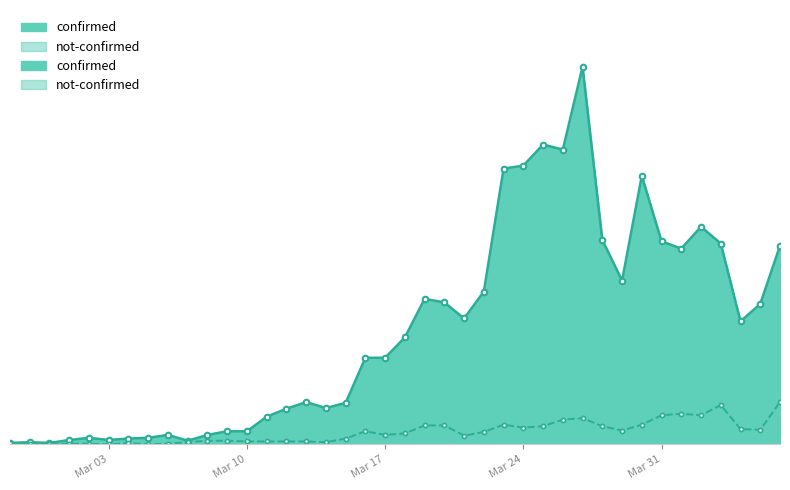

How many data points does each series have?

40